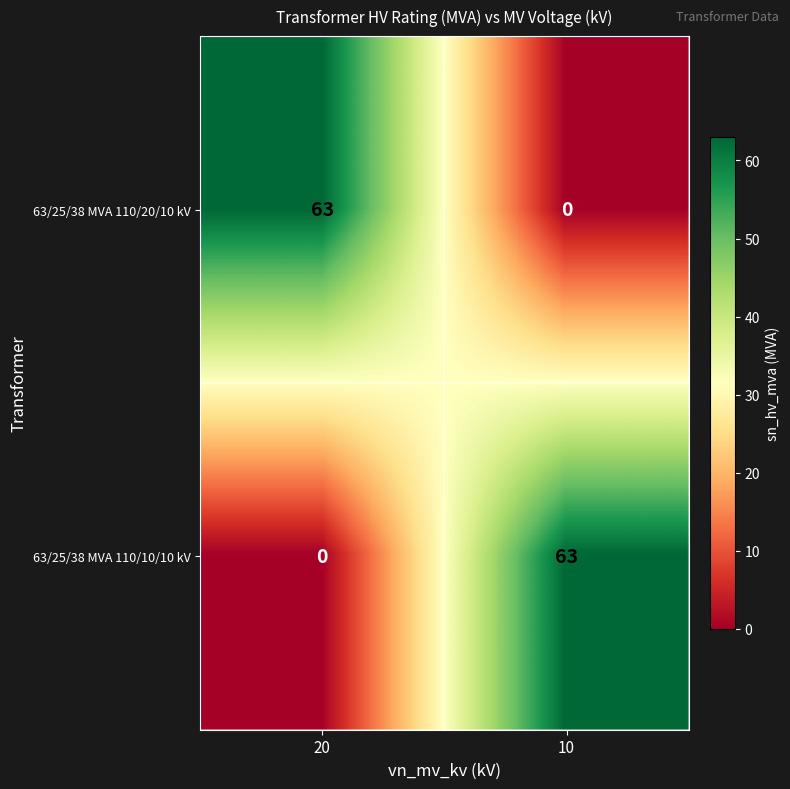

What is the spread (max minus min) of values at 10?

63